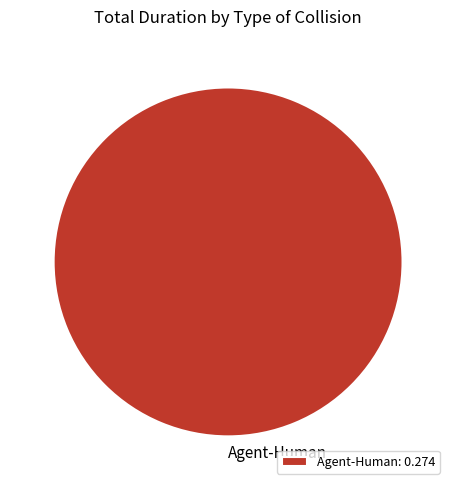

Is it true that Agent-Human: 0.274 is 92% of the pie?

False